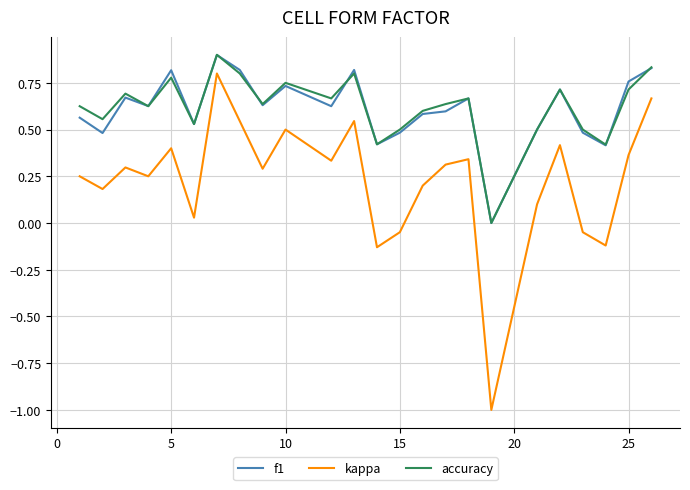

How many positive values does the accuracy series have?

23